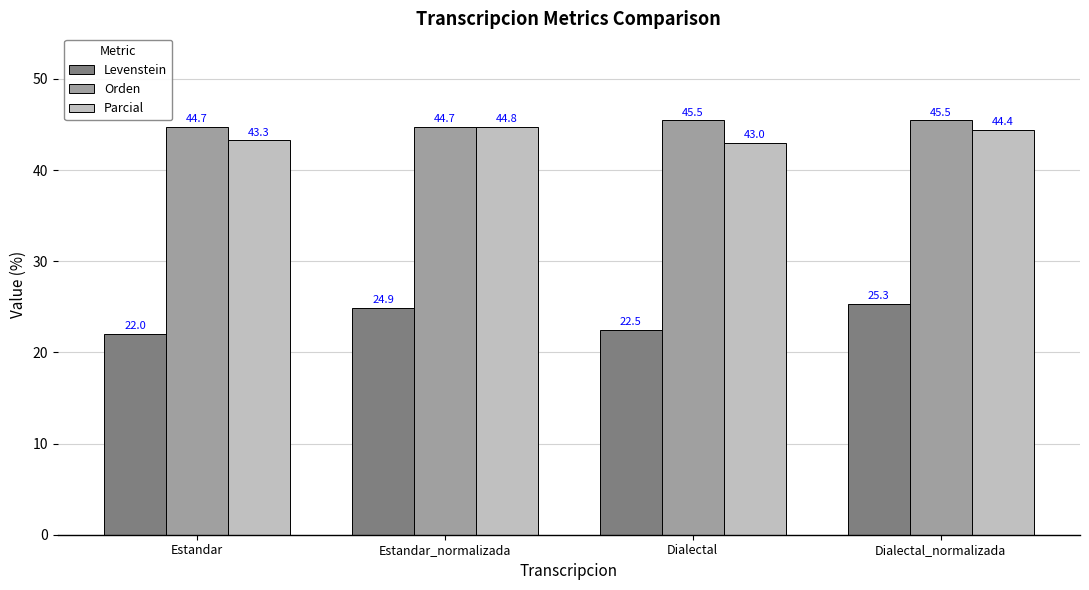

What is the difference between the second highest and minimum values in the Levenstein series?

2.9